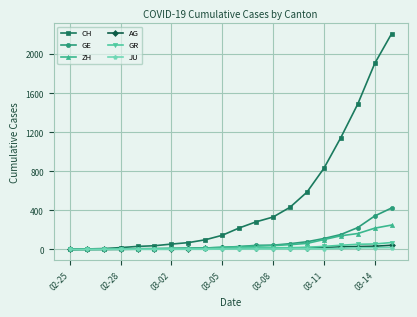

What is the greatest value displayed?

2211